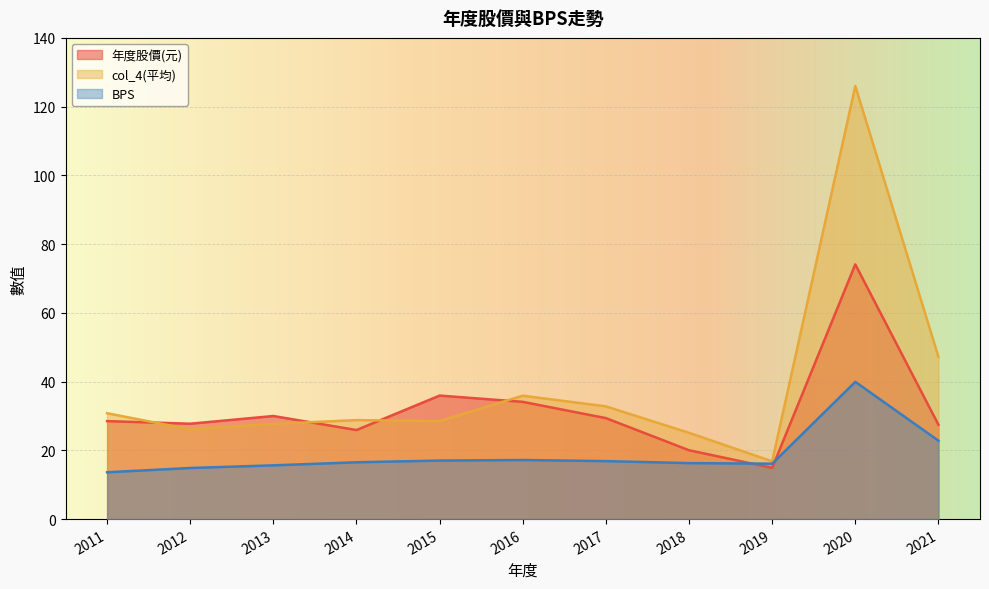

At which category does col_4(平均) reach its first local valley?

2012